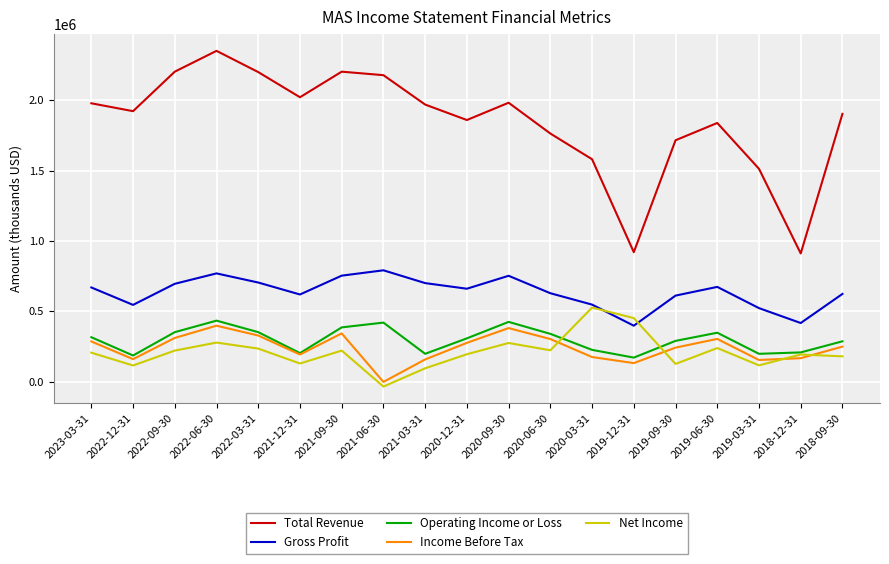

Does the chart display data point markers on the line(s)?

No